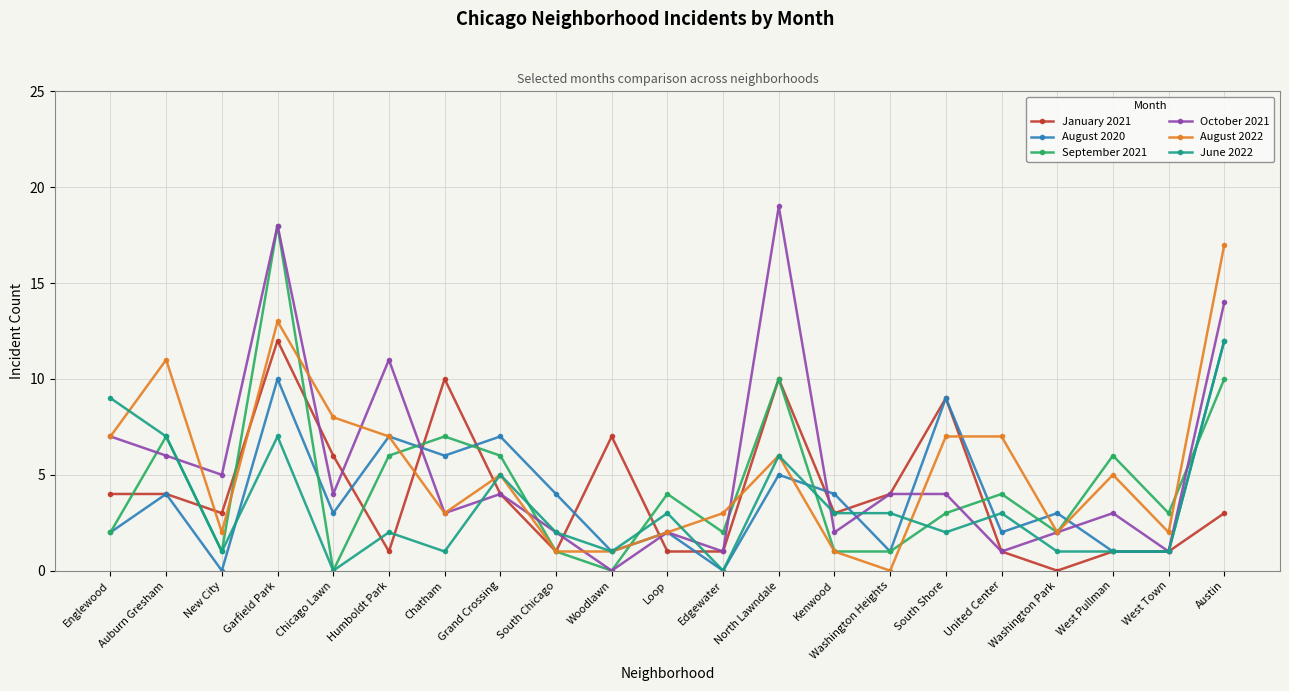

True or false: January 2021 has more than 2 interior local peaks.

True